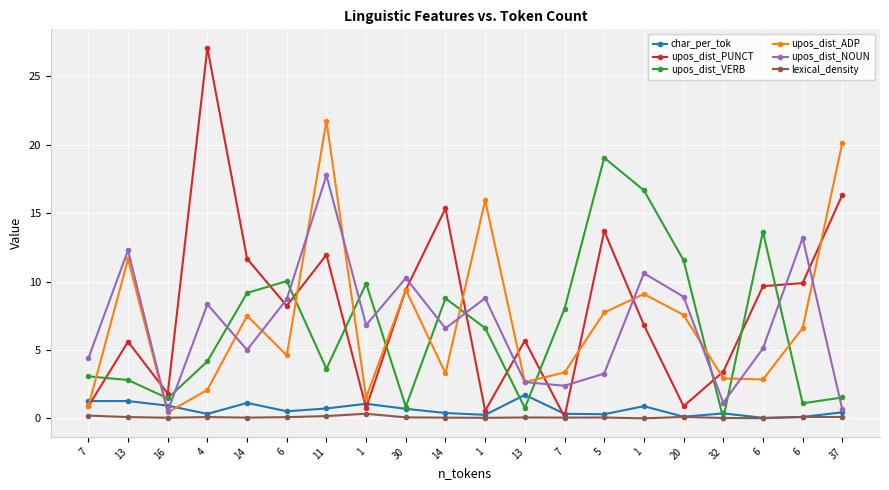

Which series ends up on top after the final intersection of upos_dist_PUNCT and upos_dist_ADP?

upos_dist_ADP